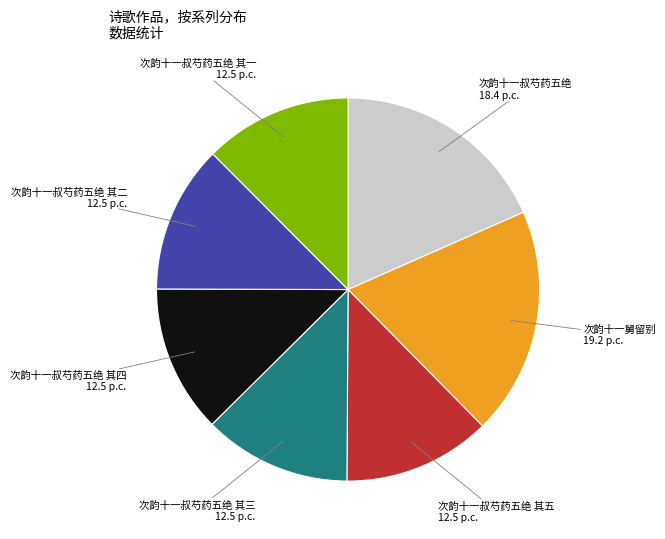

Which category has the biggest portion of the pie?

次韵十一舅留别